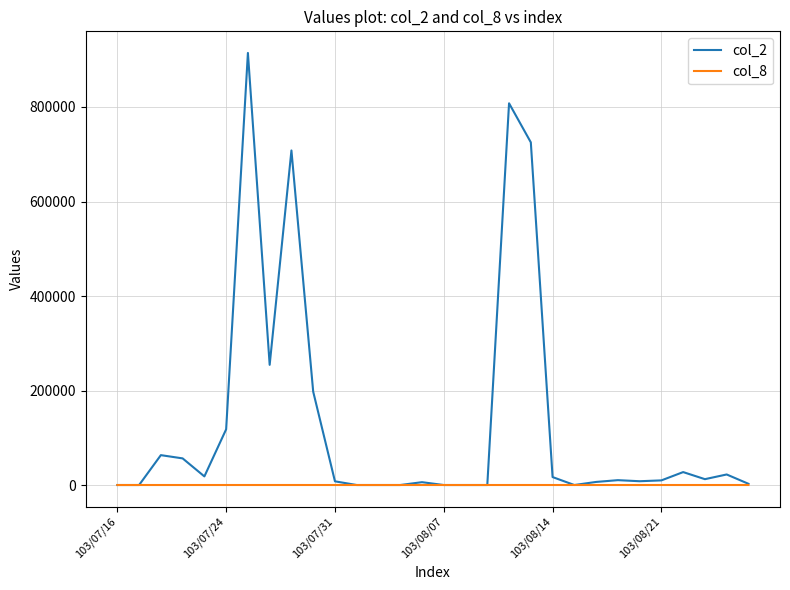

Which series has the largest total across all categories?

col_2